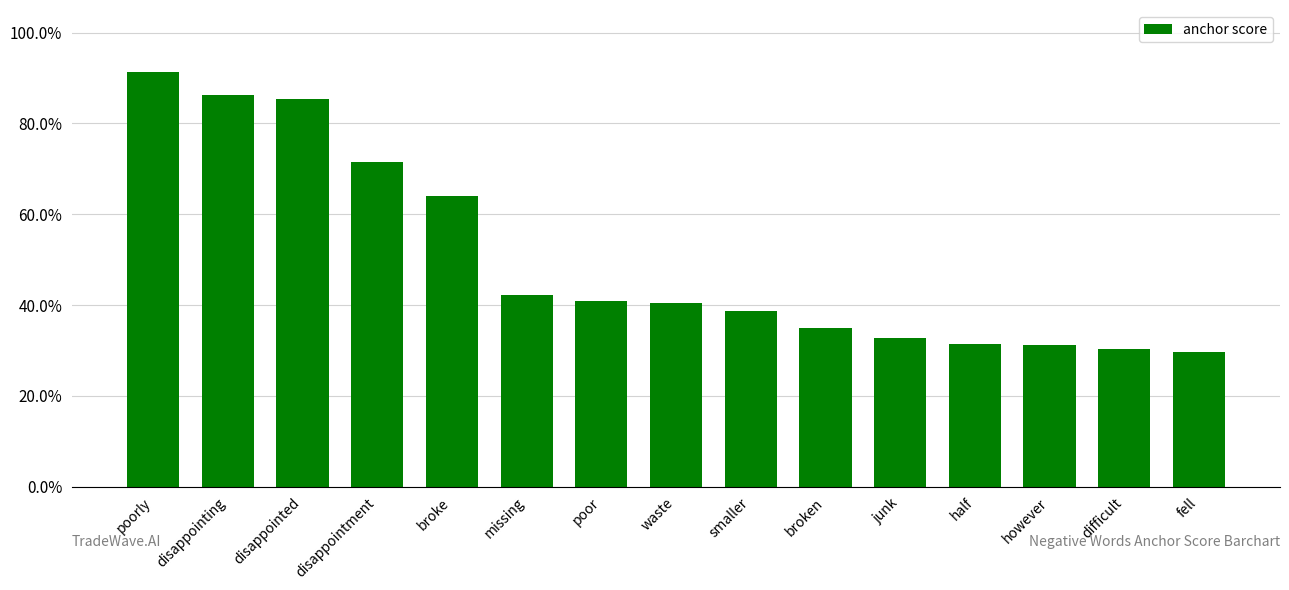

Does the chart contain any negative values?

No